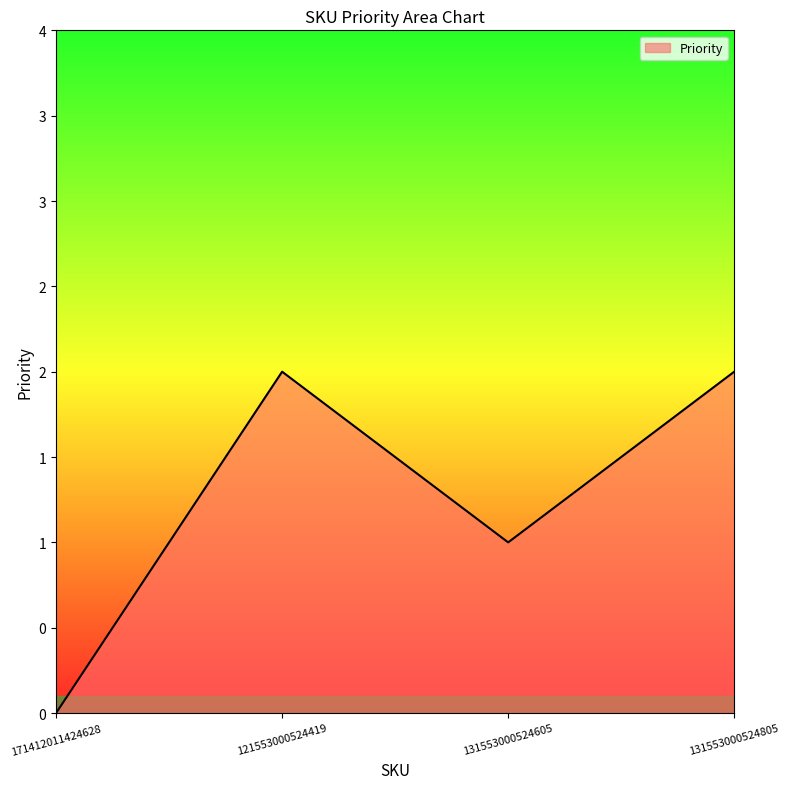

Between 171412011424628 and 131553000524605, which is larger?

131553000524605